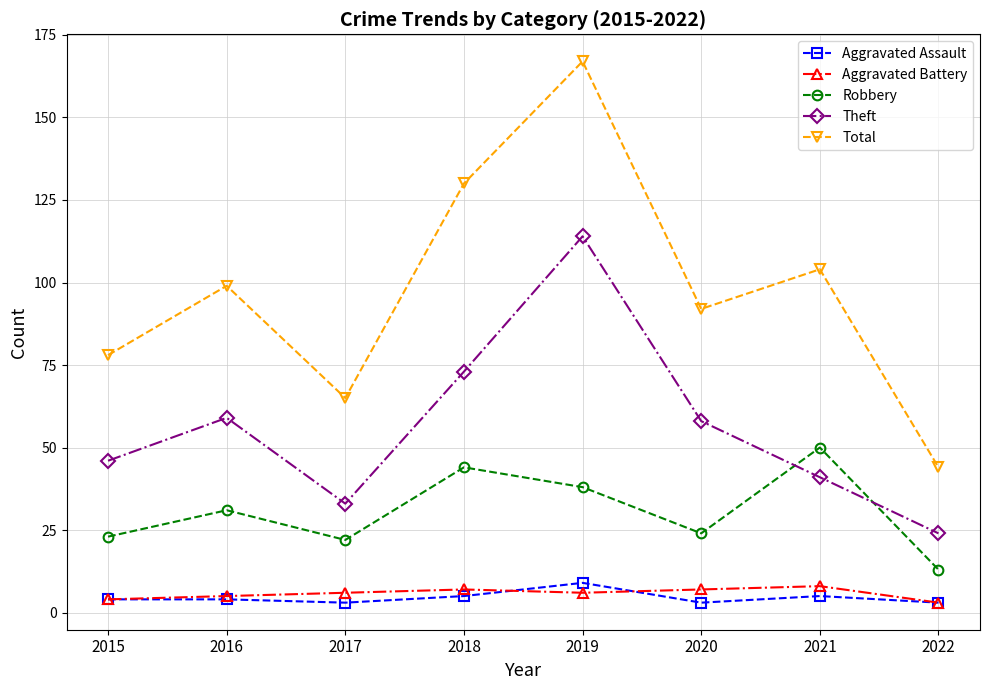

How many lines are shown in the chart?

5